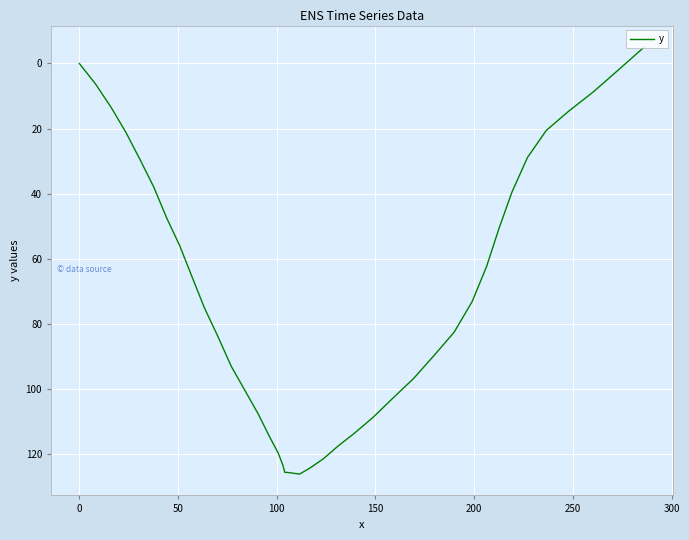

How many lines are shown in the chart?

1